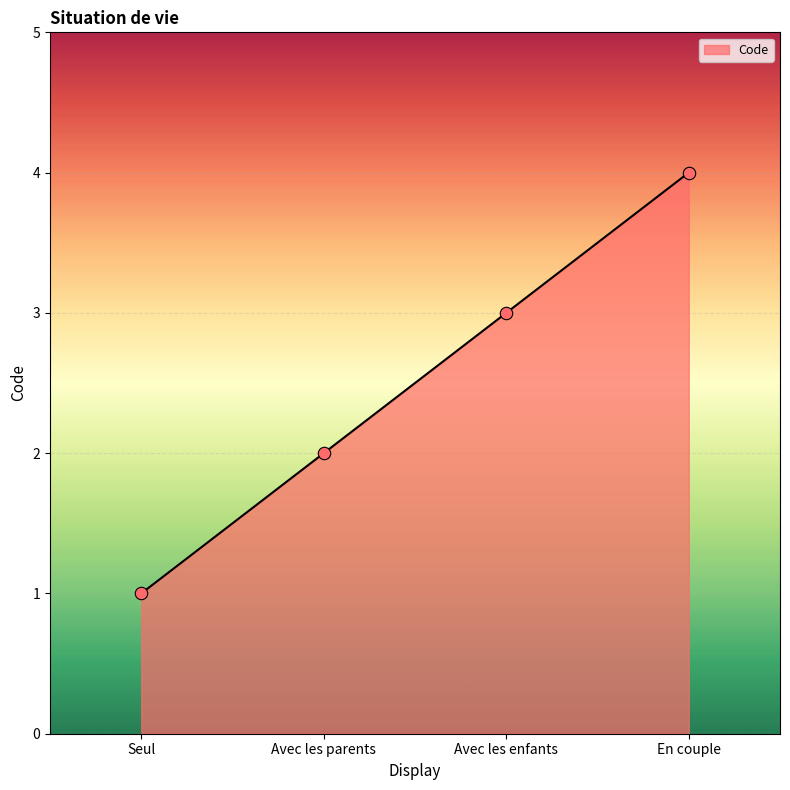

Between Seul and Avec les enfants, which is larger?

Avec les enfants